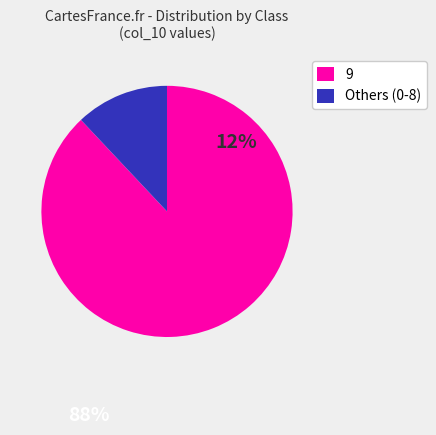

What is the ratio of the value at 9 to the value at Others (0-8)?

7.3